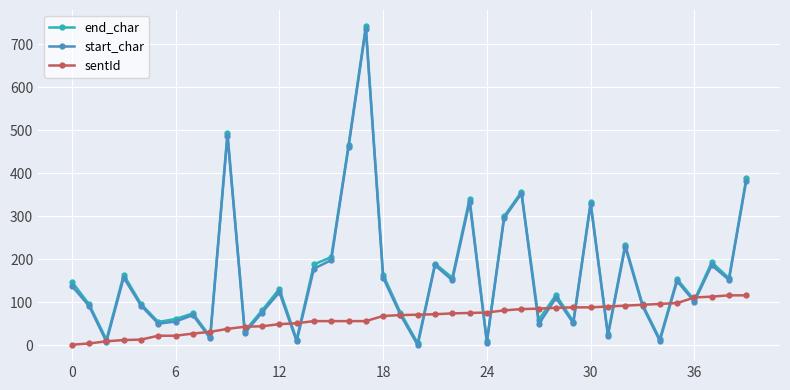

How many data points in sentId are less than 71?

20